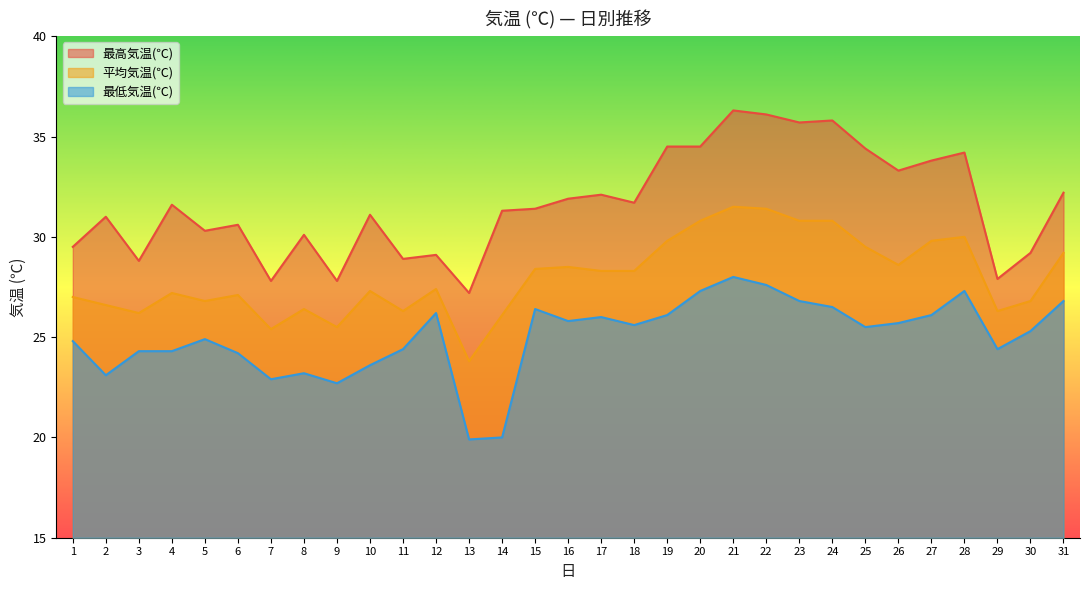

What are all the series names shown in the legend?

最高気温(℃), 平均気温(℃), 最低気温(℃)